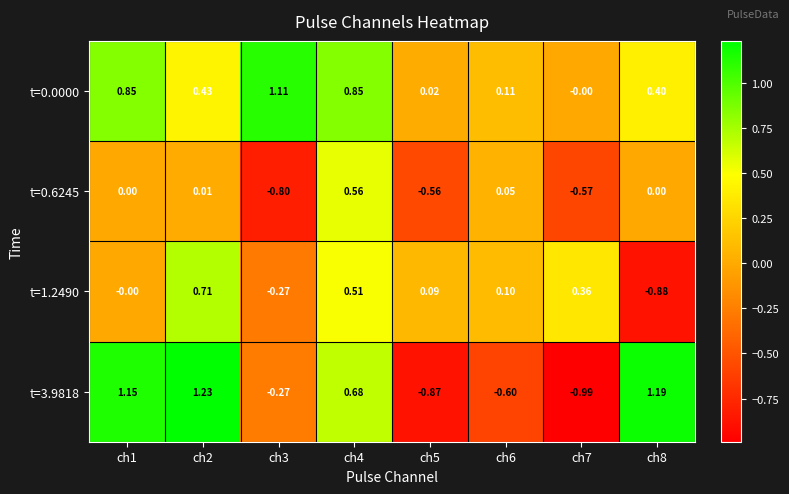

At ch2, list the series in order from largest to smallest.

t=3.9818, t=1.2490, t=0.0000, t=0.6245